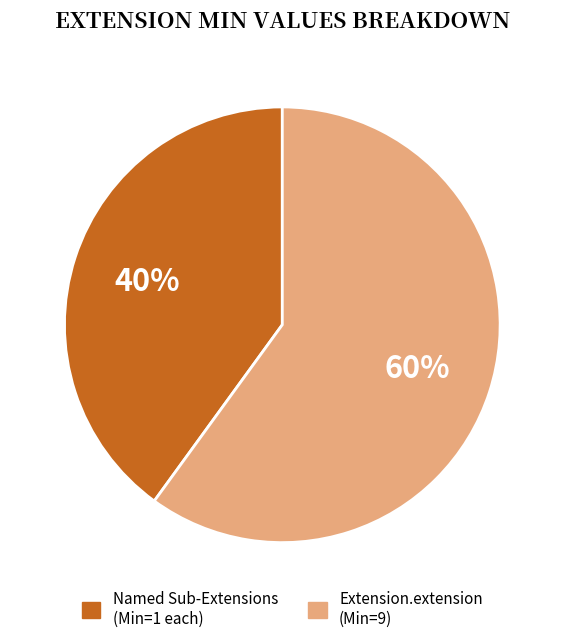

To the nearest percent, what is the average slice percentage?

50%